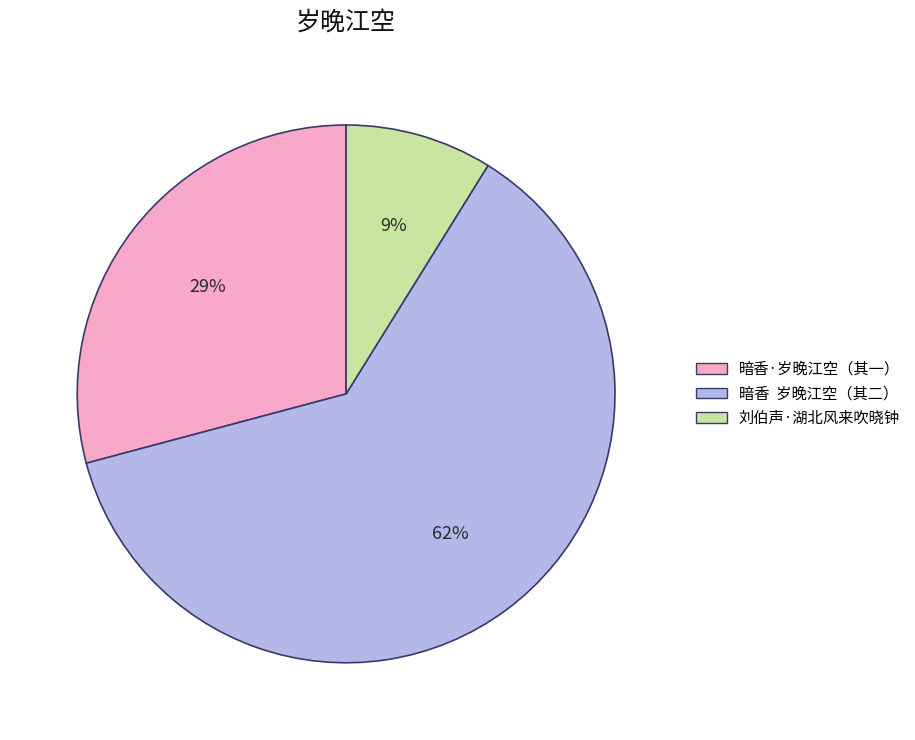

Between 暗香 岁晚江空（其二） and 刘伯声·湖北风来吹晓钟, which is larger?

暗香 岁晚江空（其二）